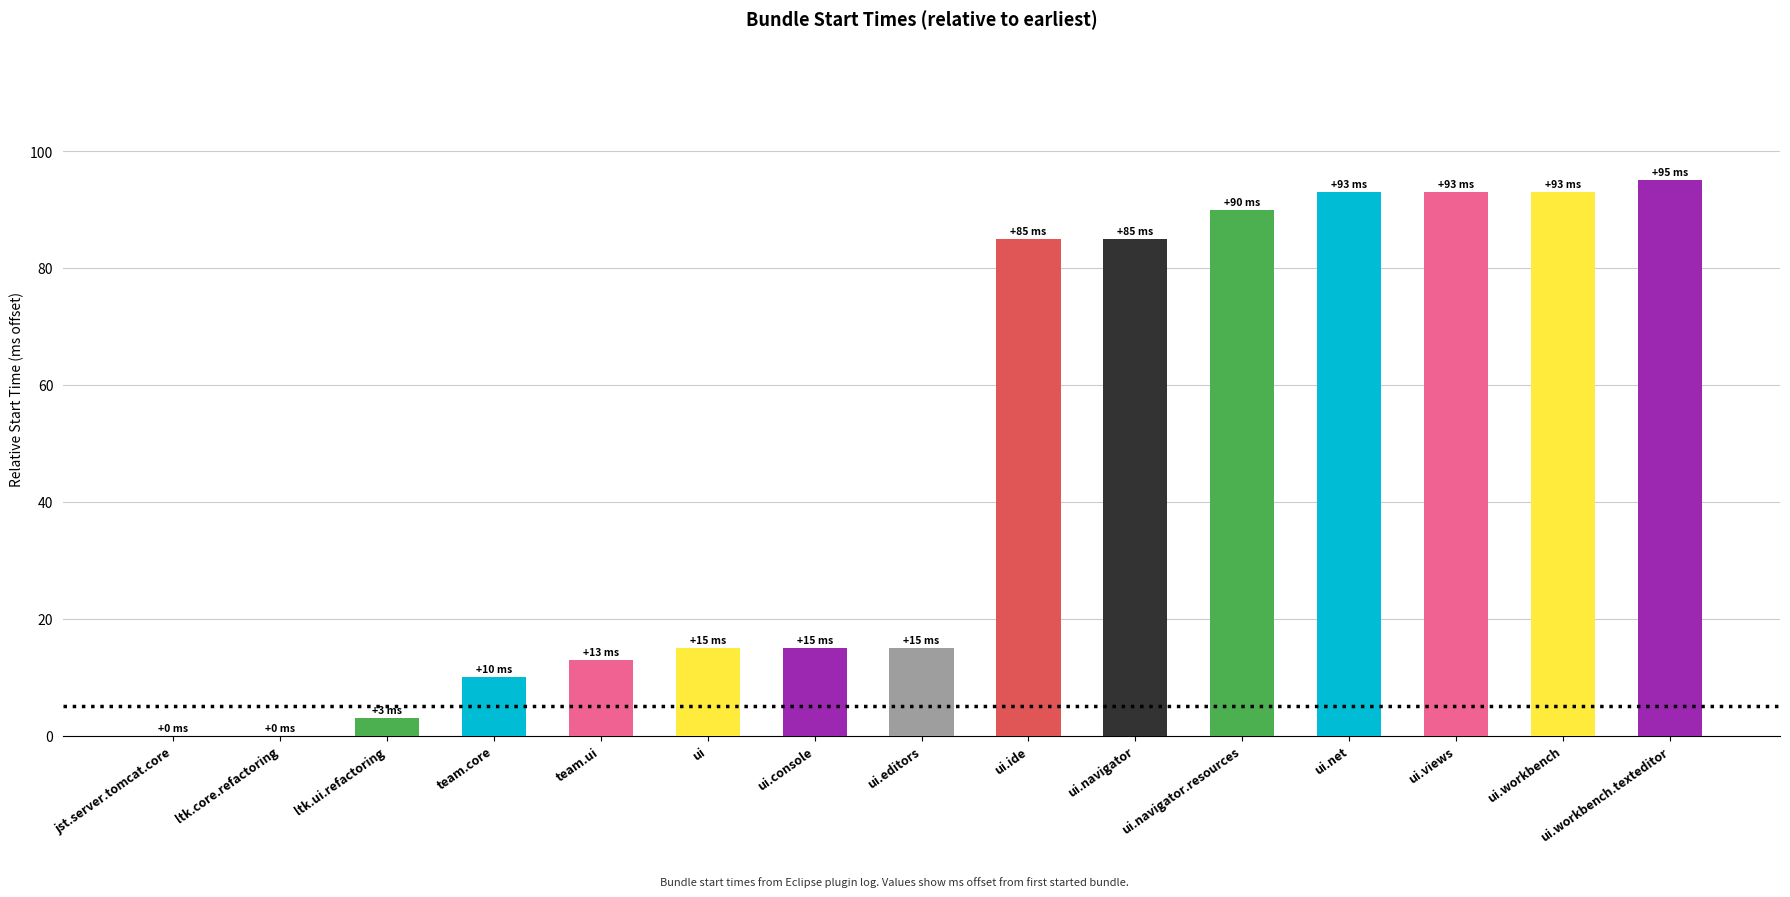

What is the sum of all values?

705